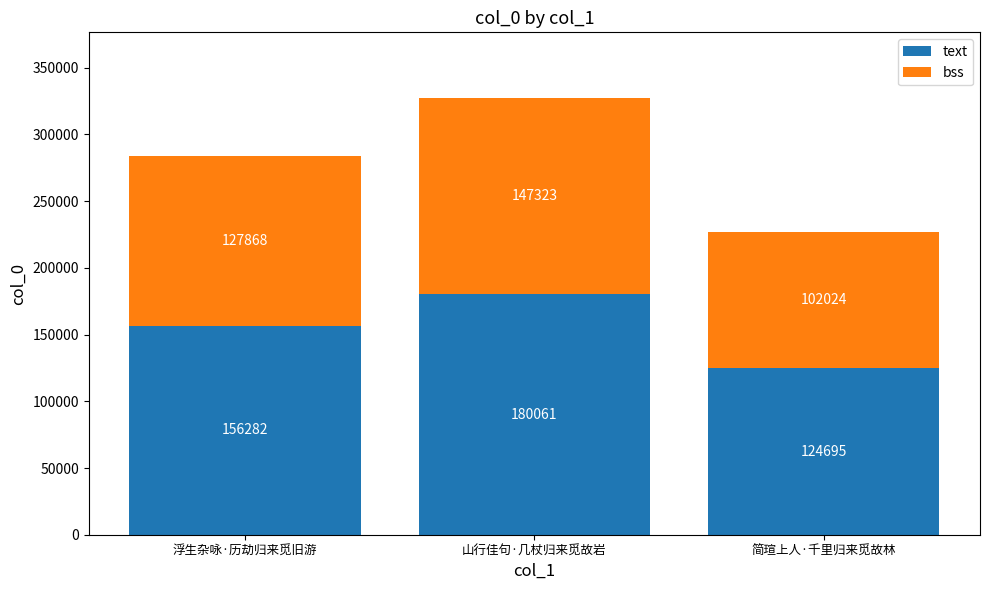

Reading right to left, list the values for the text series.

简瑄上人·千里归来觅故林=124695	山行佳句·几杖归来觅故岩=180061	浮生杂咏·历劫归来觅旧游=156282